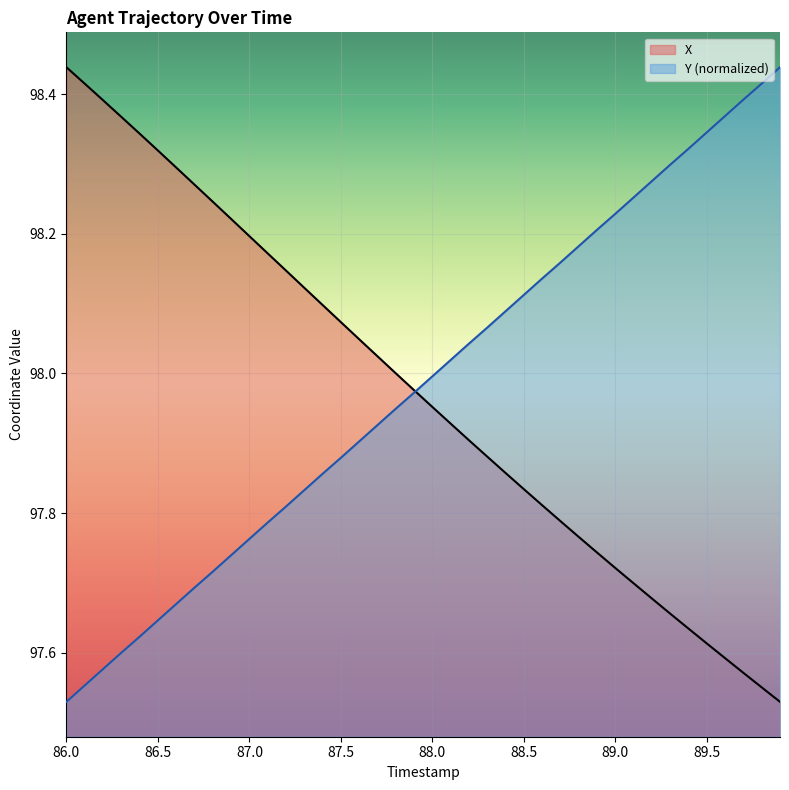

Is it true that Y (normalized) equals 51.9 at 86.5?

False